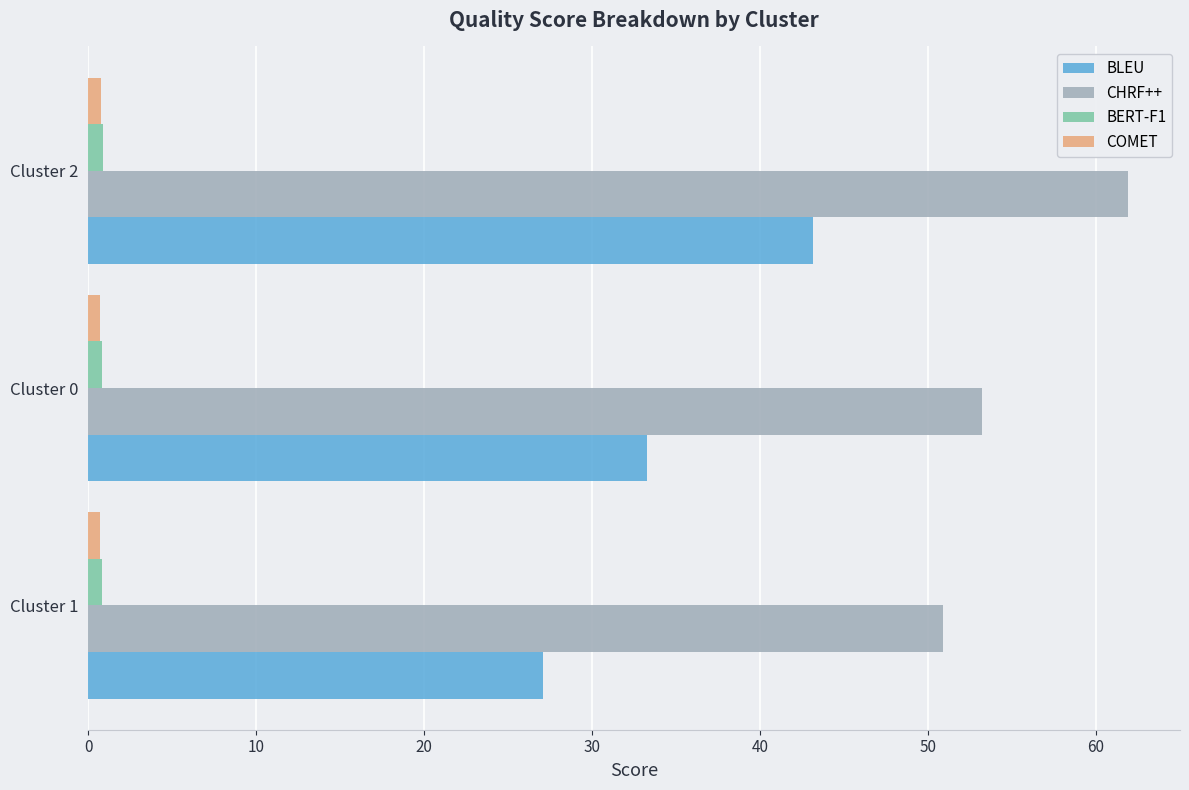

What is the highest value of the BERT-F1 series?

0.9